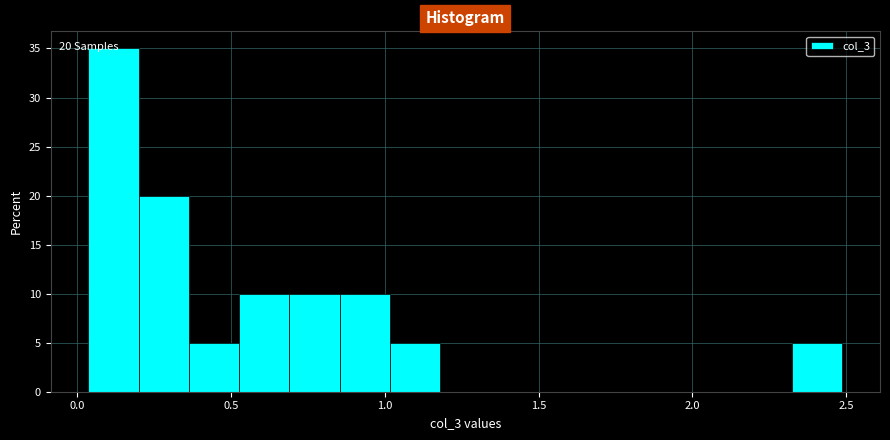

Around what value on the x-axis is the tallest bar? Give the approximate position of its centre, as read against the axis.

0.10